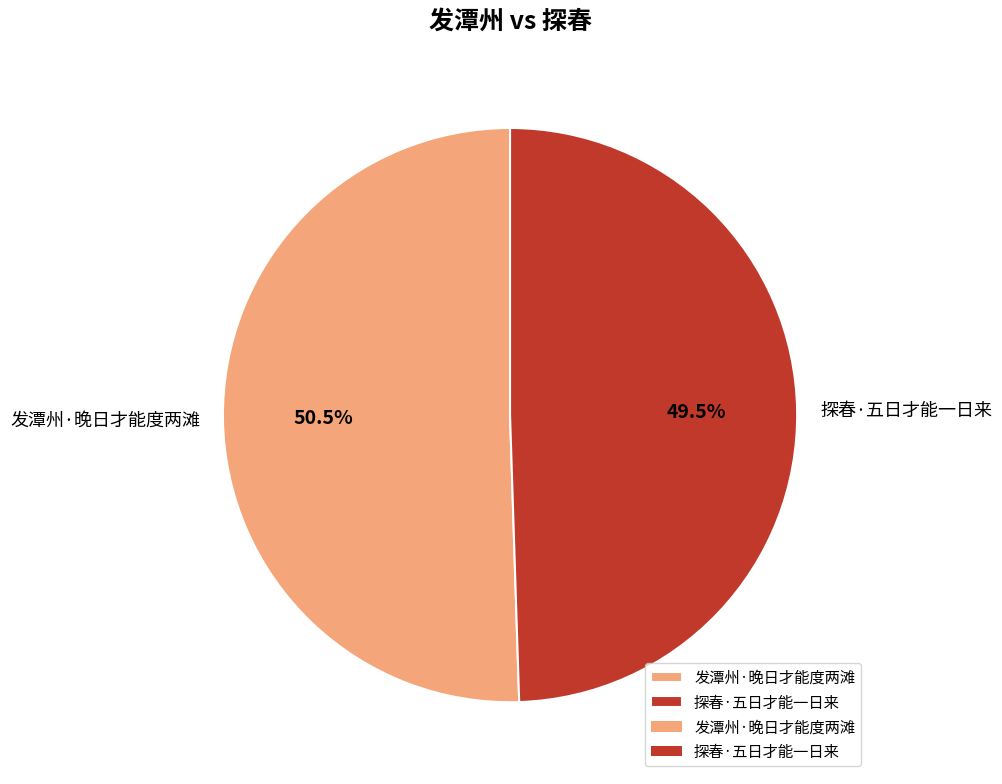

Is there a majority slice in this chart?

Yes